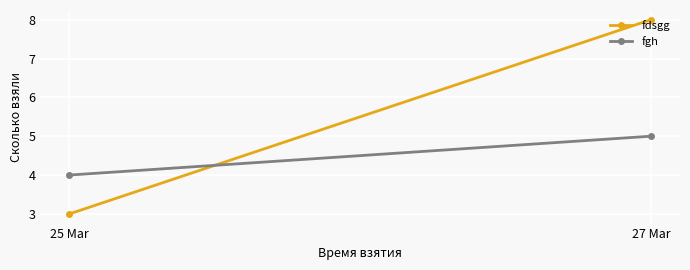

What is the total value across all series at 27 Mar?

13